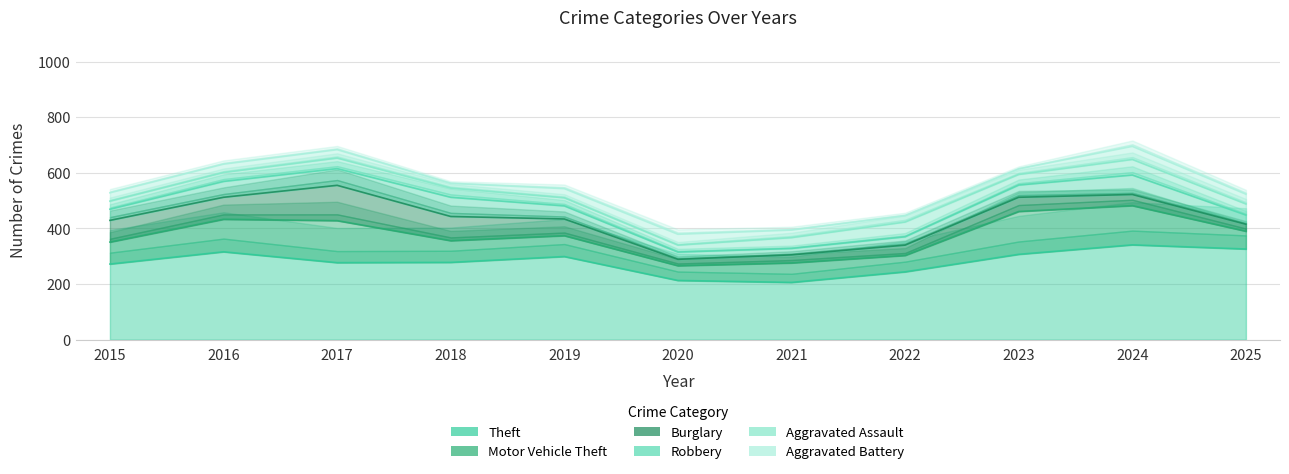

Which category has the lowest value in the Theft series?

2021